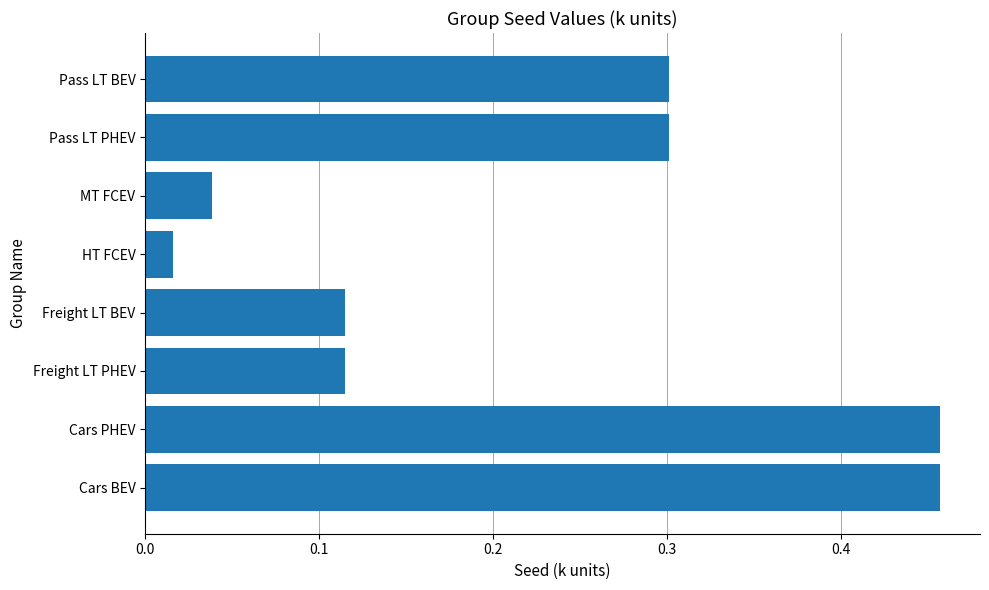

Where is the data nearest to the value 0?

HT FCEV